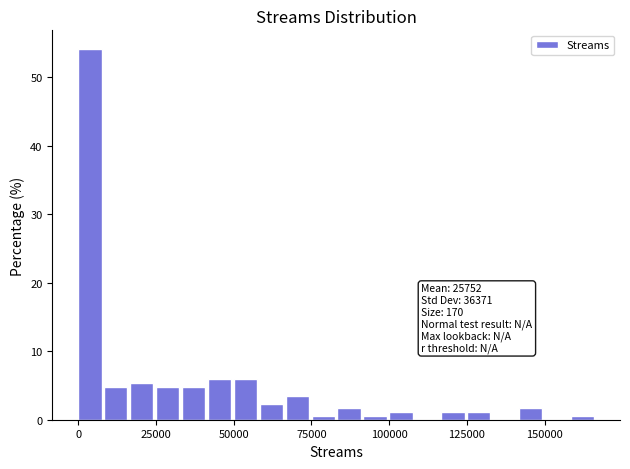

Around what value on the x-axis is the tallest bar? Give the approximate position of its centre, as read against the axis.

5000